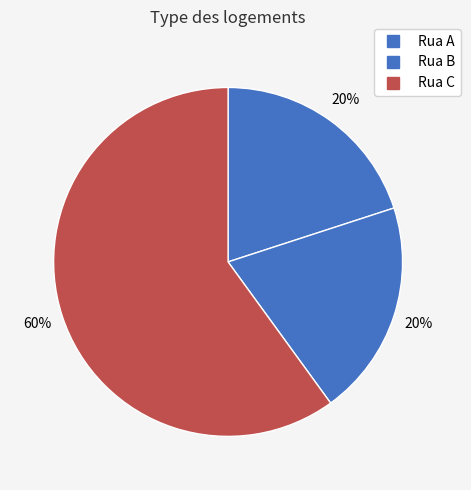

Is there any slice that represents more than half of the pie?

Yes